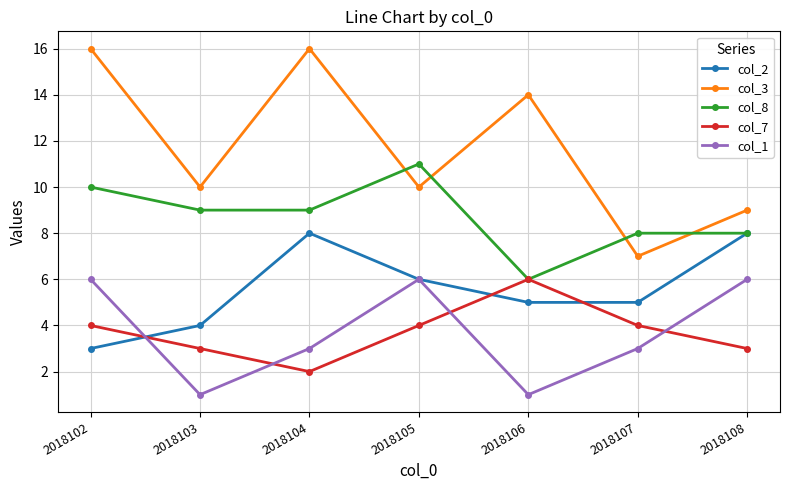

Where does the col_8 series first go above 9?

2018102